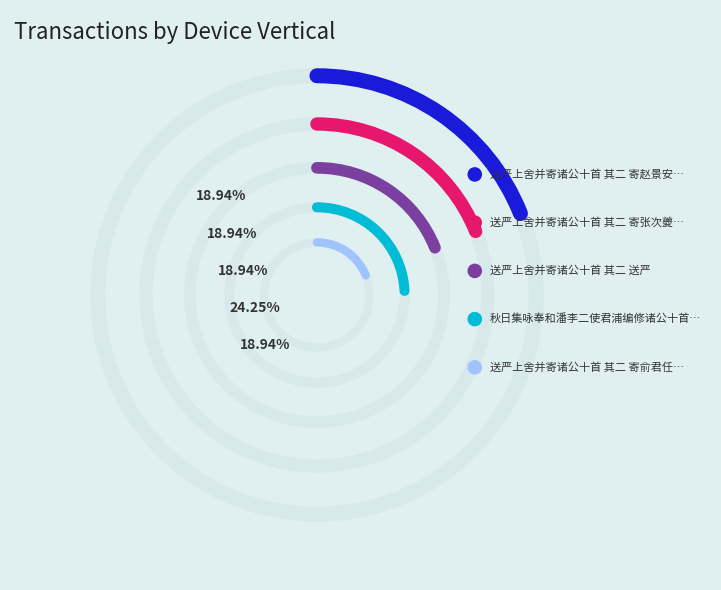

What percentage is NOT represented by 秋日集咏奉和潘李二使君浦编修诸公十首 其二?

75.7%